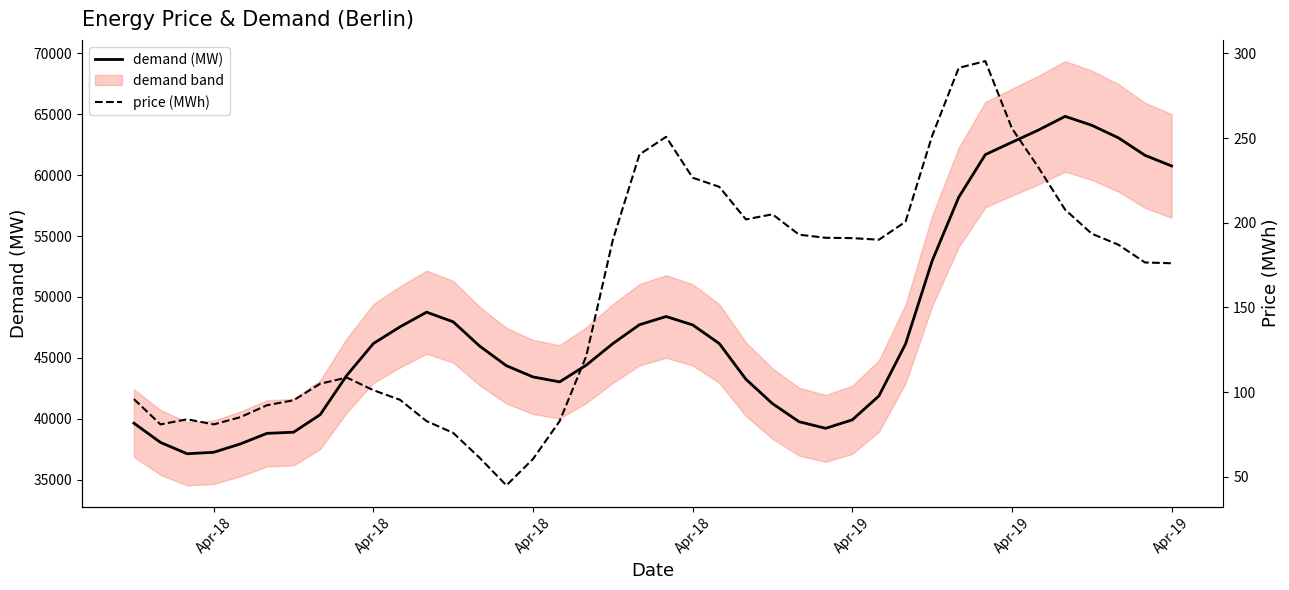

How many interior local peaks does the price (MWh) series have?

5